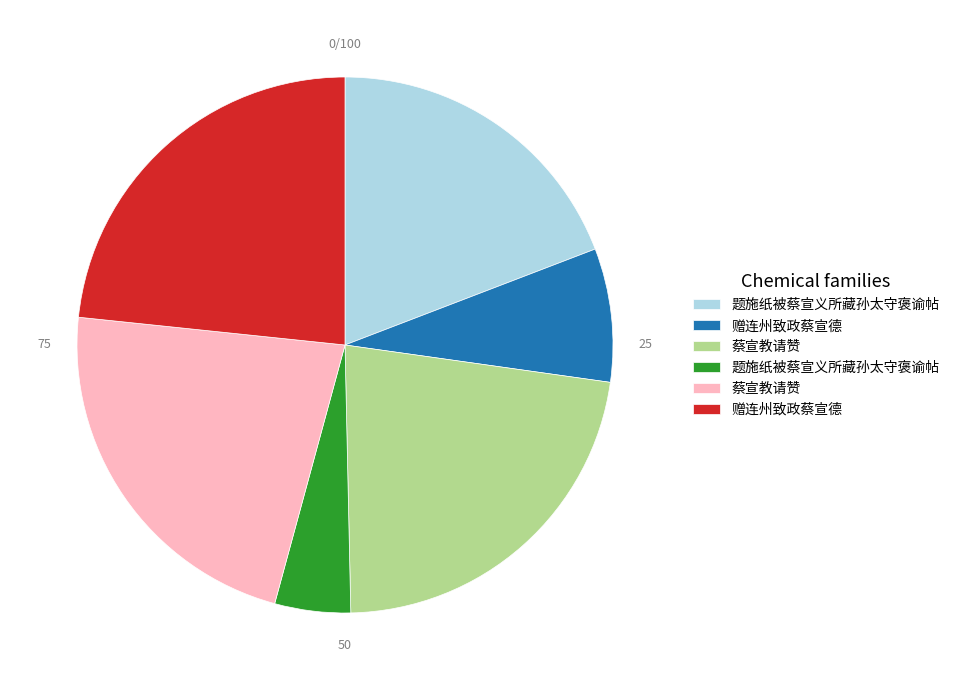

Is there any slice that represents more than half of the pie?

No